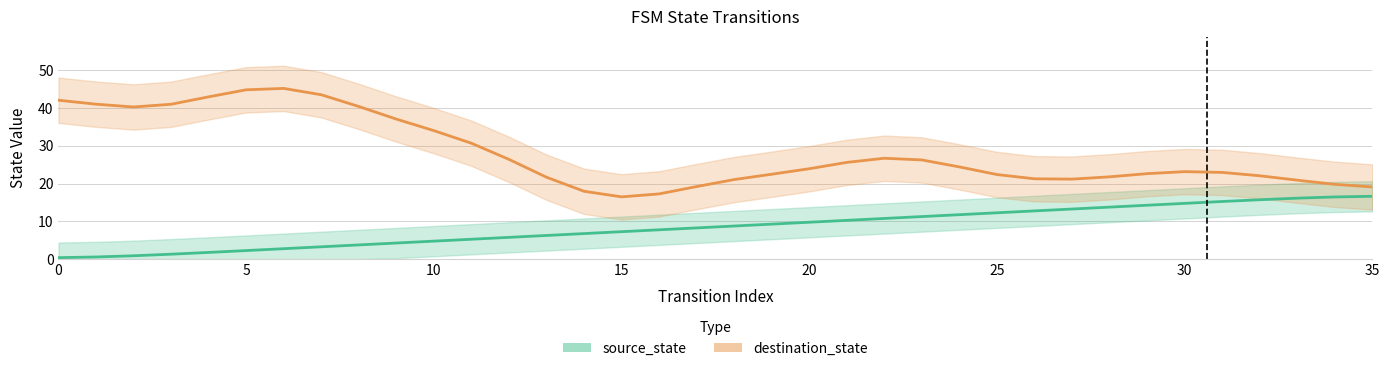

The value at 22 is 10.8. True or false?

True